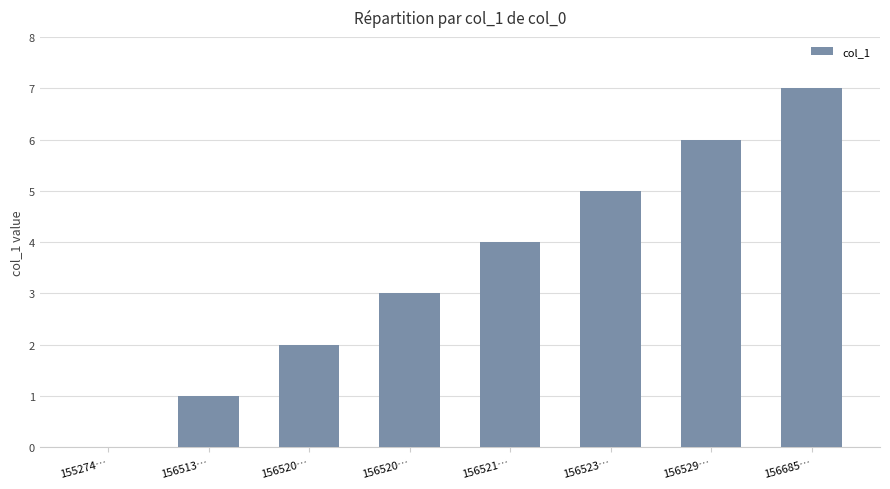

List the labels in order of value, smallest first.

155274…, 156513…, 156520…, 156520…, 156521…, 156523…, 156529…, 156685…